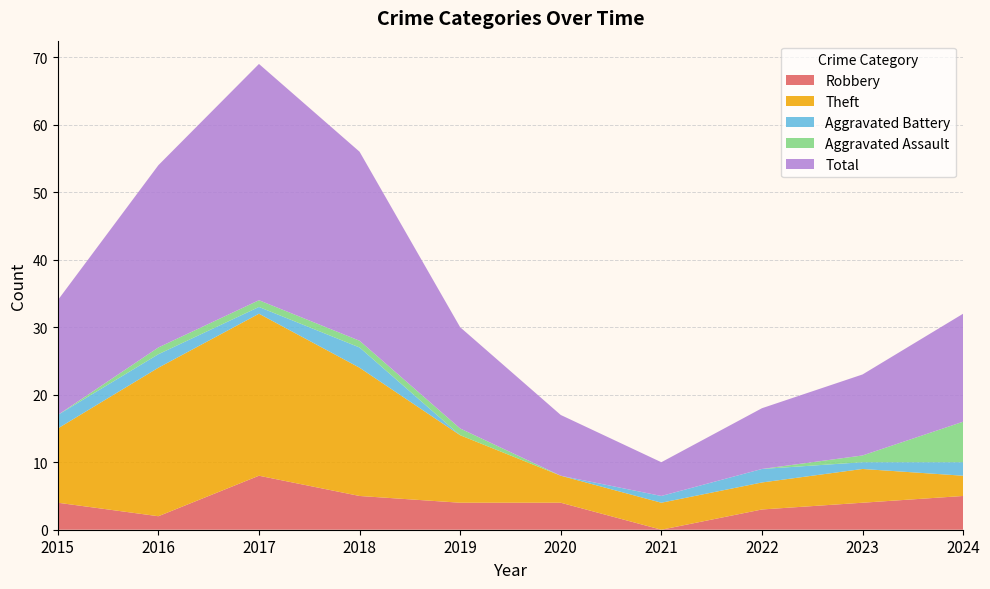

How many lines are shown in the chart?

5